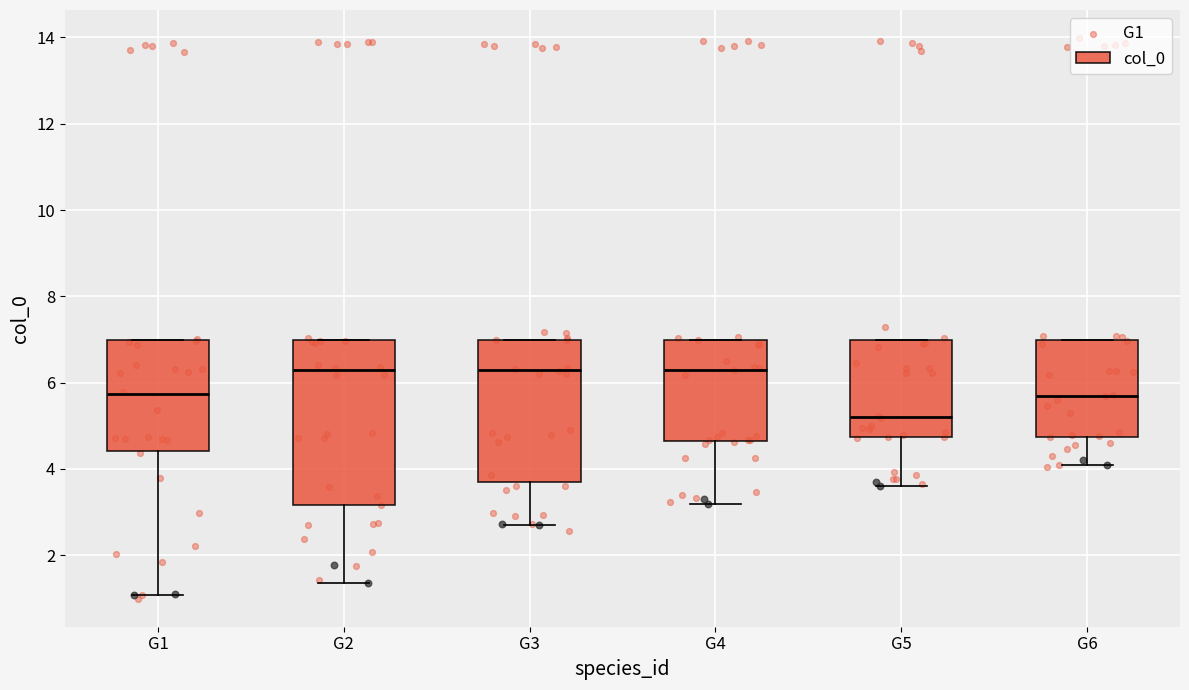

Which box is the tallest, from its lower edge to its upper edge?

G2